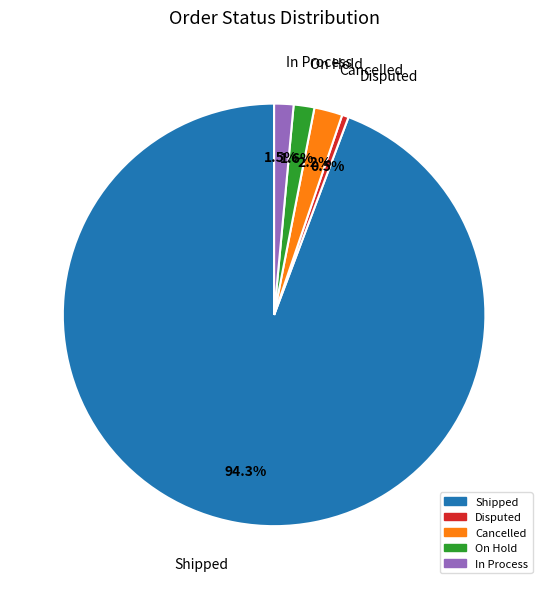

What is the smallest slice in the pie chart?

Disputed